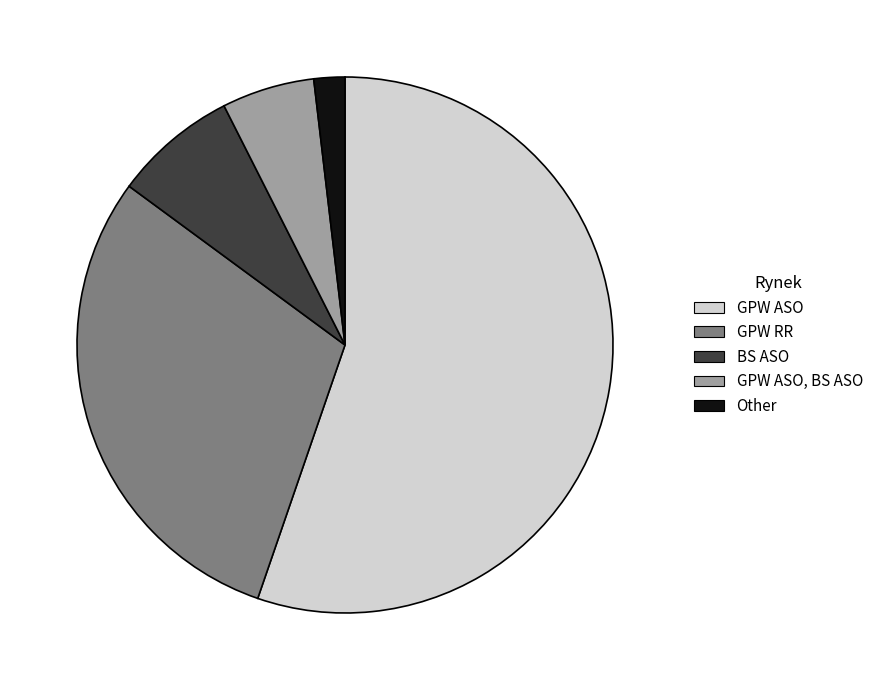

Does GPW ASO represent more than half of the total?

Yes